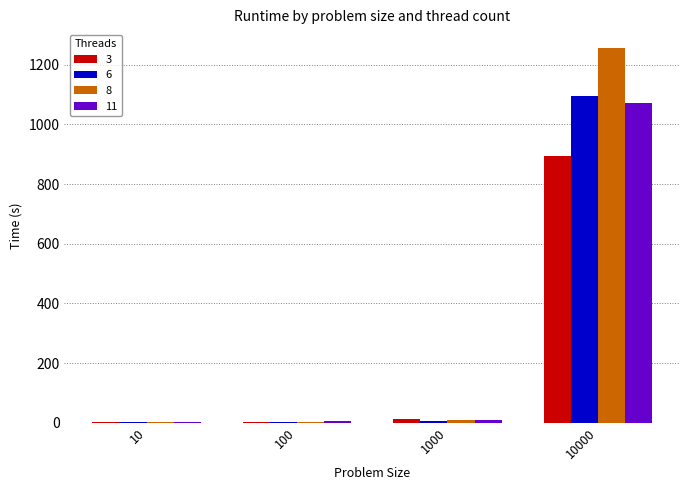

Are the bars grouped side by side (vs. stacked)?

Yes